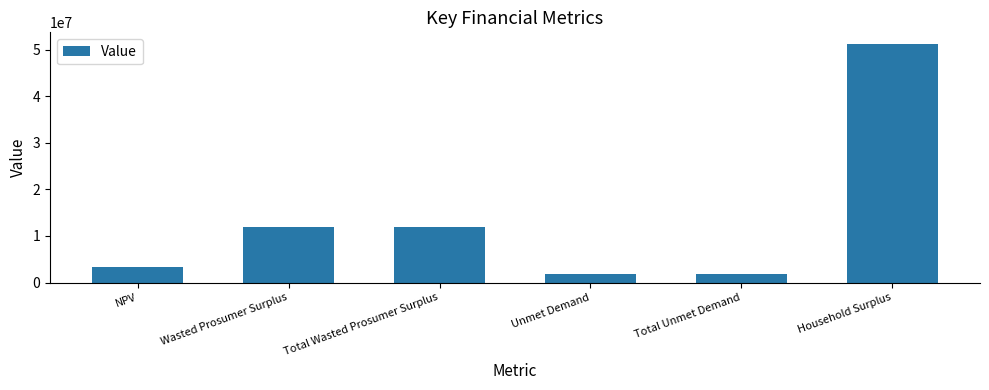

How many bars are there in total?

6